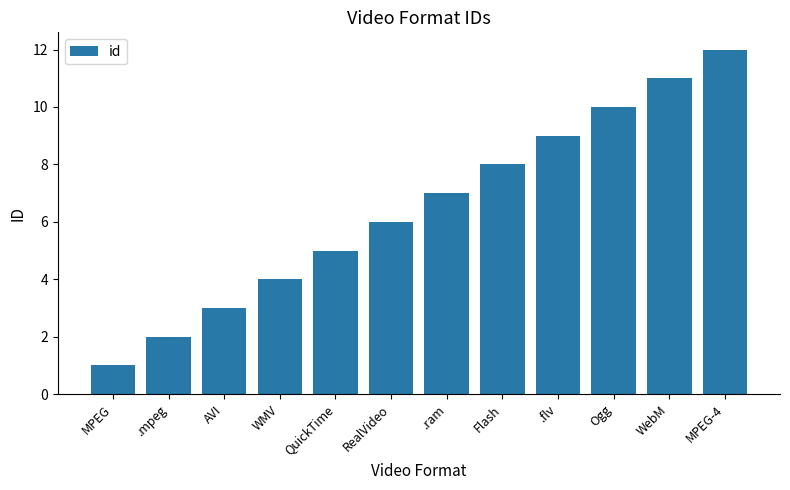

The value at WMV is 4. True or false?

True